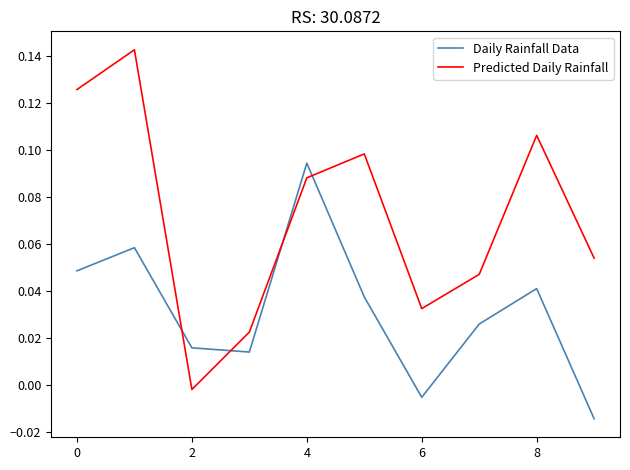

Rank the series by their maximum value, from highest to lowest.

Predicted Daily Rainfall, Daily Rainfall Data